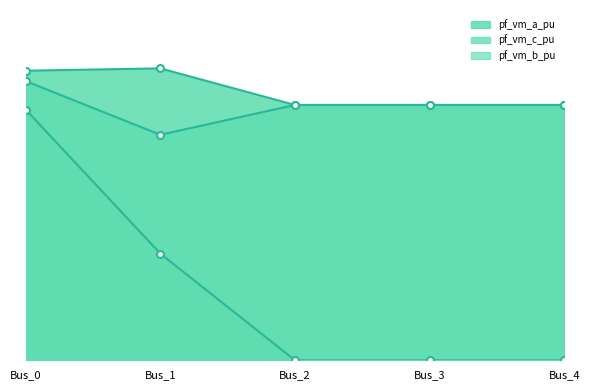

At which category does pf_vm_a_pu reach its first local valley?

Bus_3